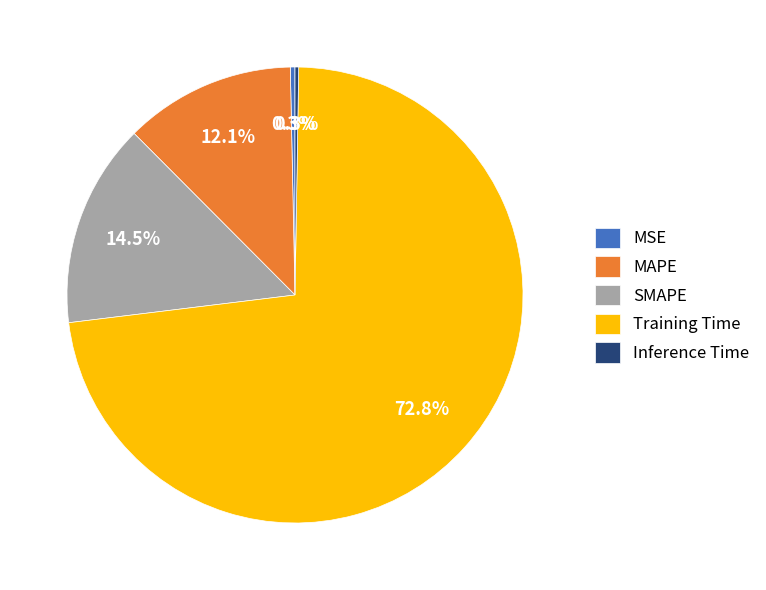

Between Training Time and SMAPE, which is larger?

Training Time